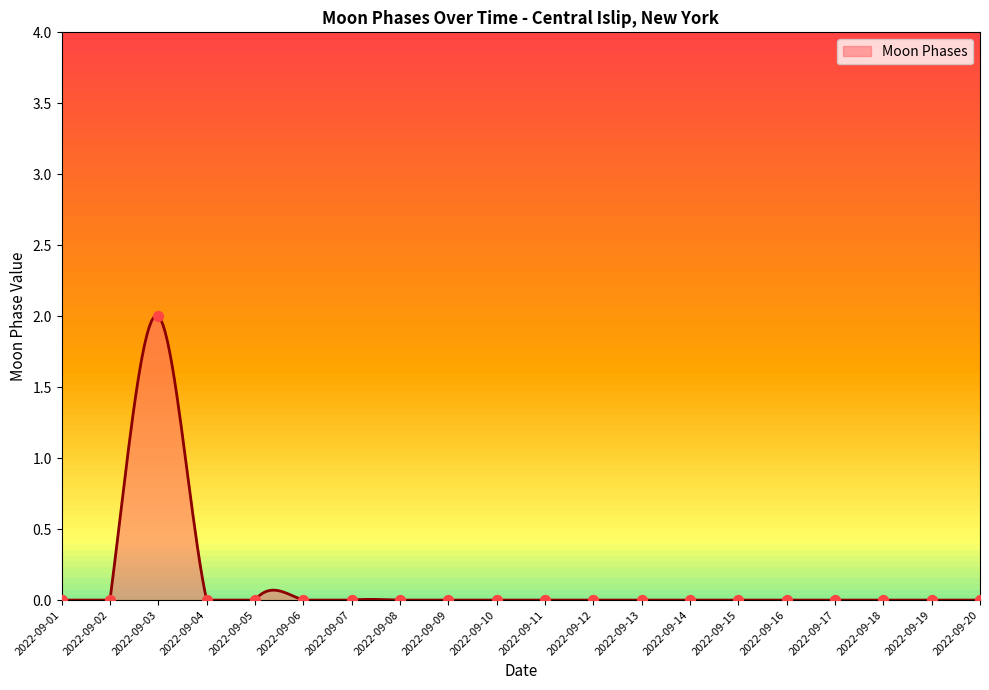

What is the difference between the maximum and minimum values?

2.0